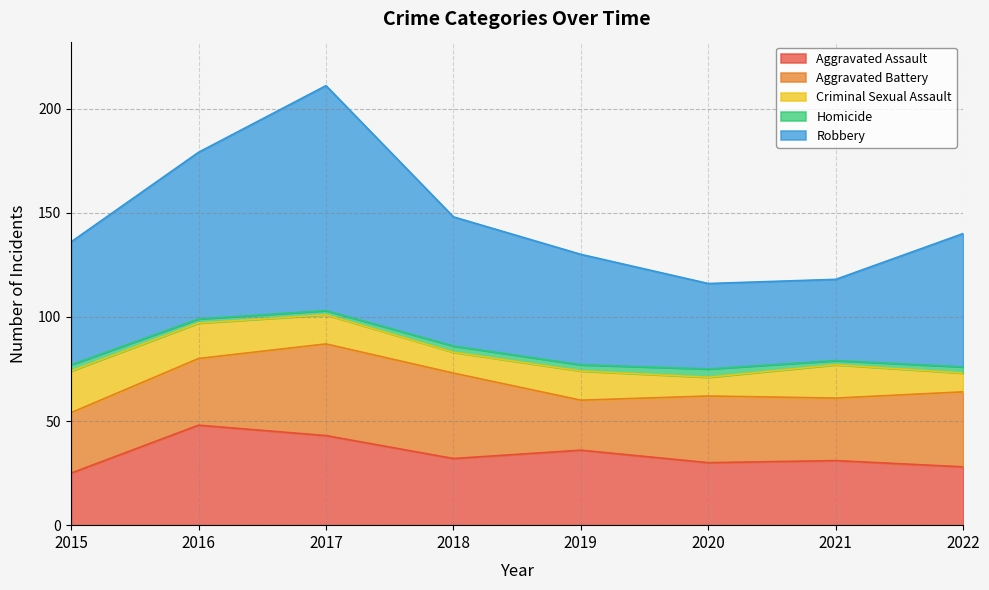

Between 2017 and 2018, which is larger?

2017